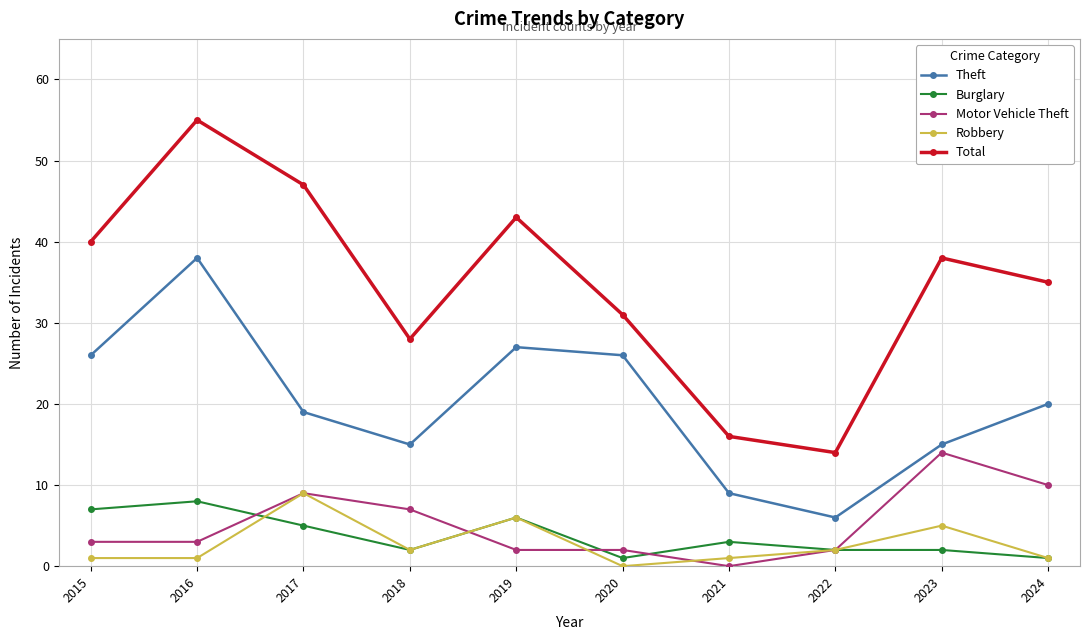

At which category does Theft reach its first local peak?

2016